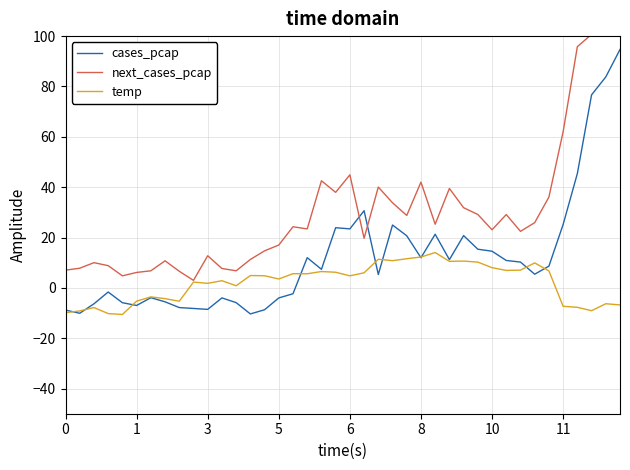

Reading left to right, what are all the values shown in this chart?

cases_pcap: -8.8	-10.1	-6.3	-1.7	-5.9	-7.0	-3.9	-5.5	-7.8	-8.2	-8.6	-4.0	-5.9	-10.4	-8.7	-4.0	-2.3	12.0	7.4	23.9	23.4	30.6	5.3	25.0	20.7	12.0	21.3	11.2	20.8	15.4	14.5	10.9	10.2	5.4	8.6	25.2	45.4	76.7	83.8	94.7
next_cases_pcap: 7.0	7.8	10.0	8.8	4.8	6.1	6.8	10.7	6.6	3.0	12.8	7.7	6.8	11.3	14.7	17.0	24.3	23.4	42.5	37.9	44.9	19.7	40.0	33.8	28.8	42.0	25.3	39.5	31.8	29.1	23.1	29.1	22.4	25.9	36.1	62.0	95.8	100.7	109.5	165.9
temp: -9.9	-9.2	-7.8	-10.2	-10.6	-5.3	-3.6	-4.3	-5.3	2.3	1.8	2.8	0.8	4.9	4.8	3.5	5.6	5.6	6.5	6.2	4.8	6.0	11.3	10.8	11.6	12.2	14.0	10.5	10.6	10.2	8.0	6.9	7.0	9.9	6.7	-7.3	-7.7	-9.1	-6.3	-6.8